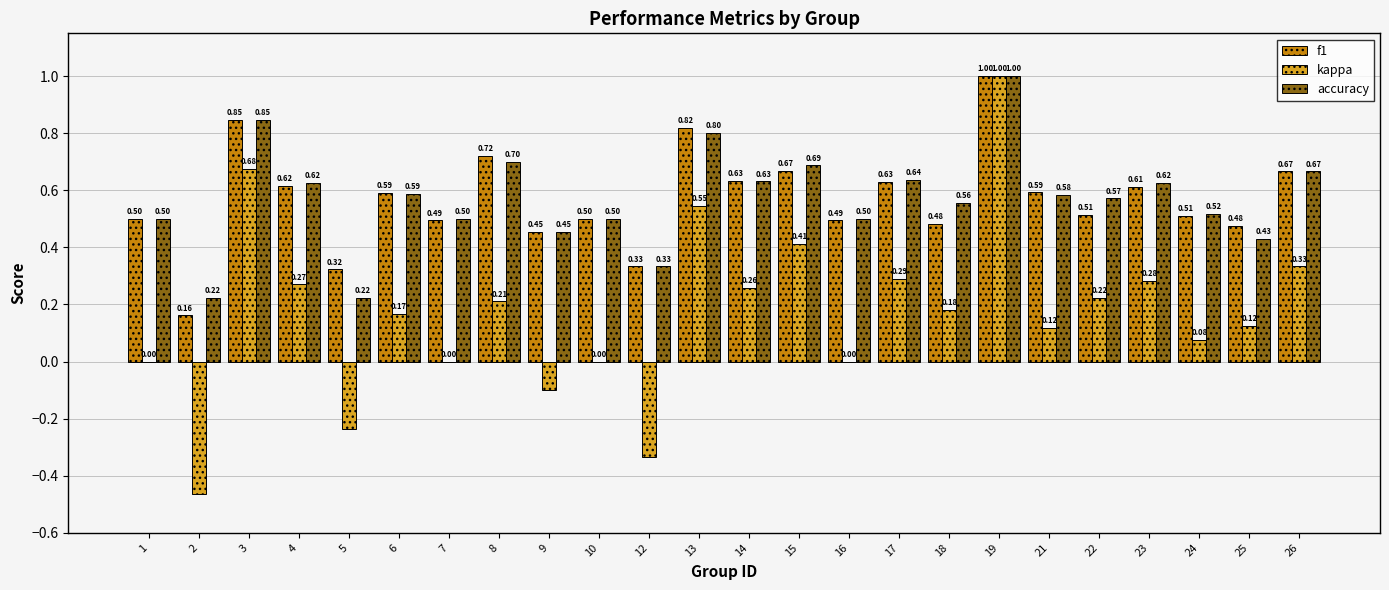

What is the sum of all kappa values?

4.0